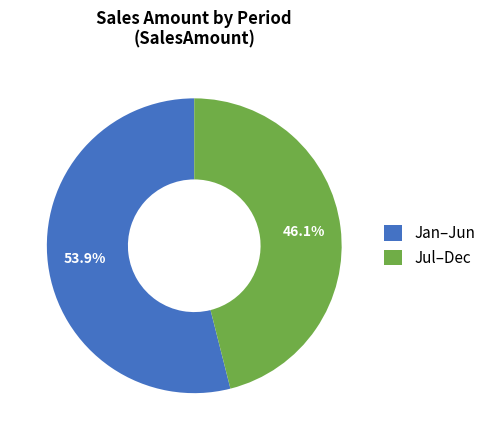

What is the majority slice?

Jan–Jun